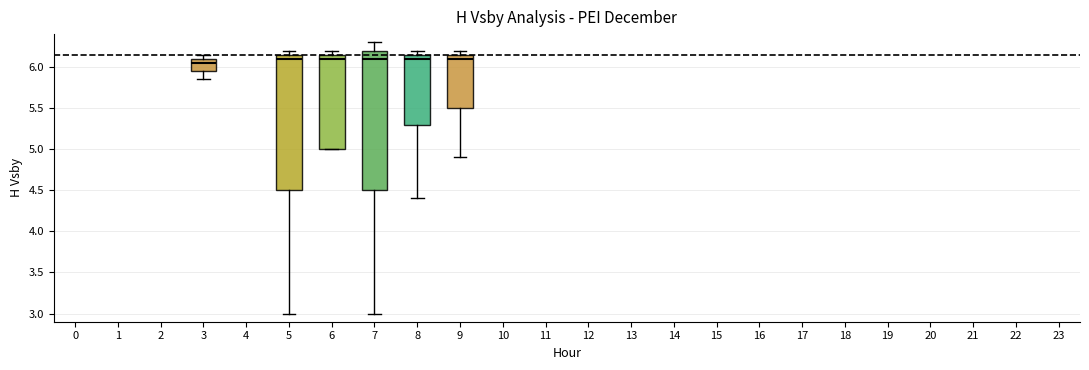

Reading left to right, read every box against the y-axis: the position of its median line, the range the box covers, and the ends of its whiskers. The values are not printed on the chart, so give them approximately, as read against the axis.

3: median 6.05, box 5.95 to 6.10, whiskers 5.85 to 6.15
5: median 6.10, box 4.50 to 6.15, whiskers 3.00 to 6.20
6: median 6.10, box 5.00 to 6.15, whiskers 5.00 to 6.20
7: median 6.10, box 4.50 to 6.20, whiskers 3.00 to 6.30
8: median 6.10, box 5.30 to 6.15, whiskers 4.40 to 6.20
9: median 6.10, box 5.50 to 6.15, whiskers 4.90 to 6.20